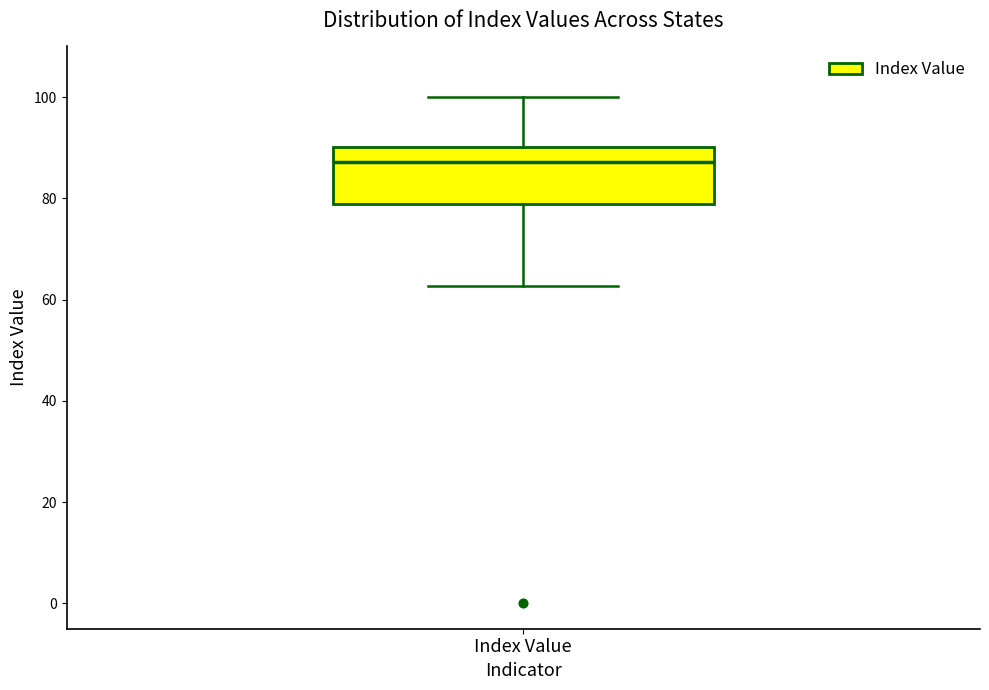

Read this box plot against the y-axis: the position of the median line, the range covered by the box, and the ends of both whiskers. The values are not printed on the chart, so give them approximately, as read against the axis.

median 88, box 78 to 90, whiskers 62 to 100